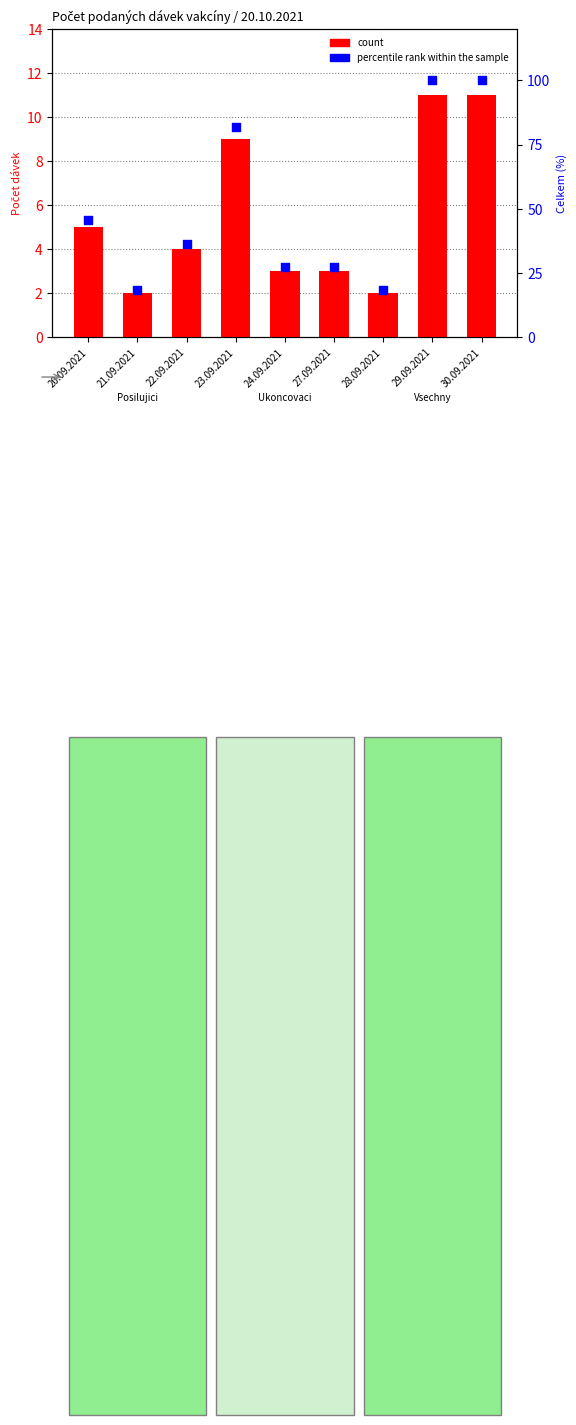

What is the total value across all series at 30.09.2021?

111.0